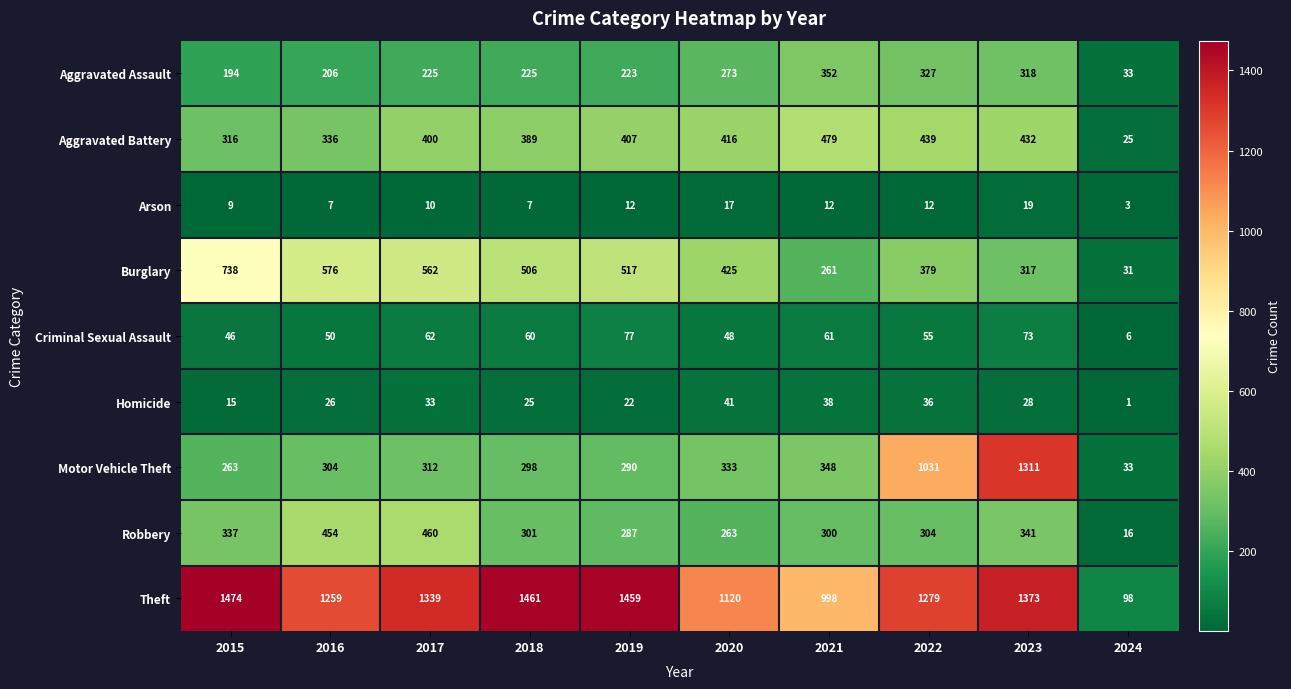

At which category is the sum across all series the highest?

2023